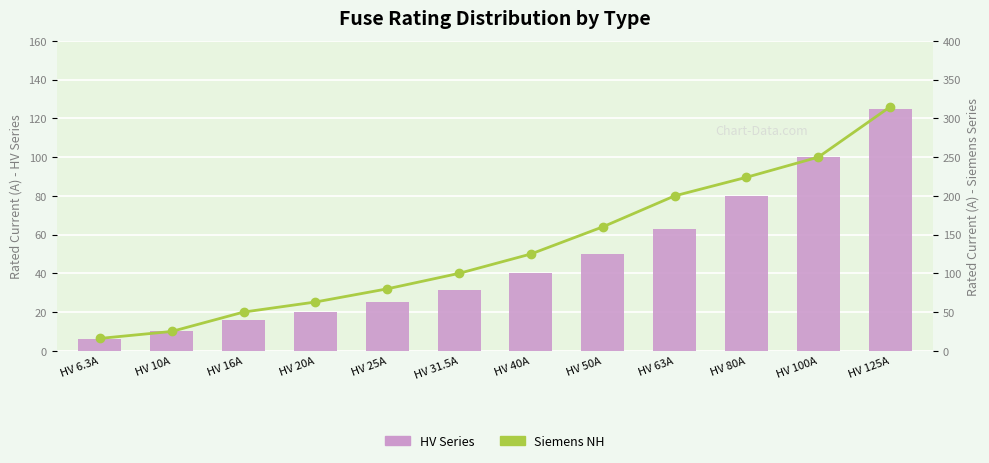

What is the total value across all series at HV 100A?

350.0